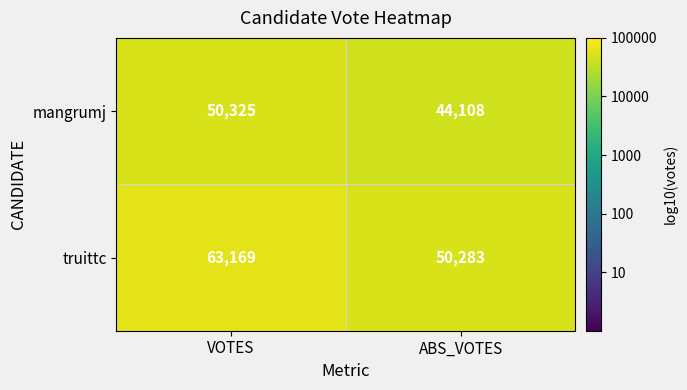

What is the difference between the maximum and minimum values in the mangrumj series?

6217